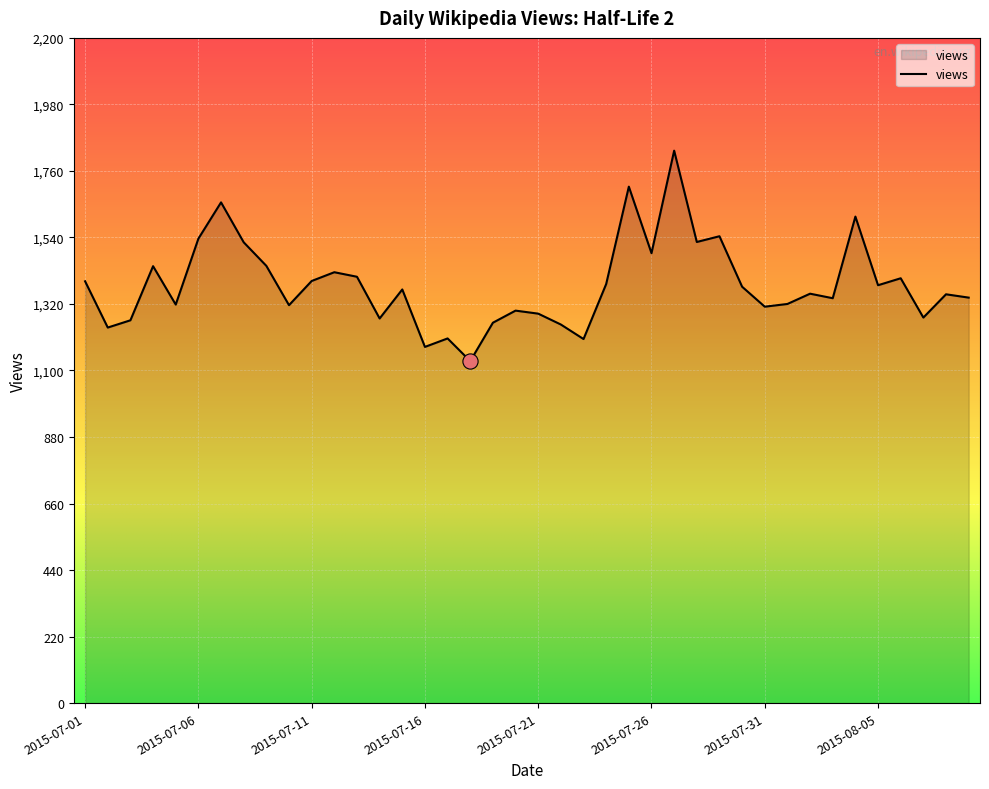

What is the difference between the maximum and minimum values?

696